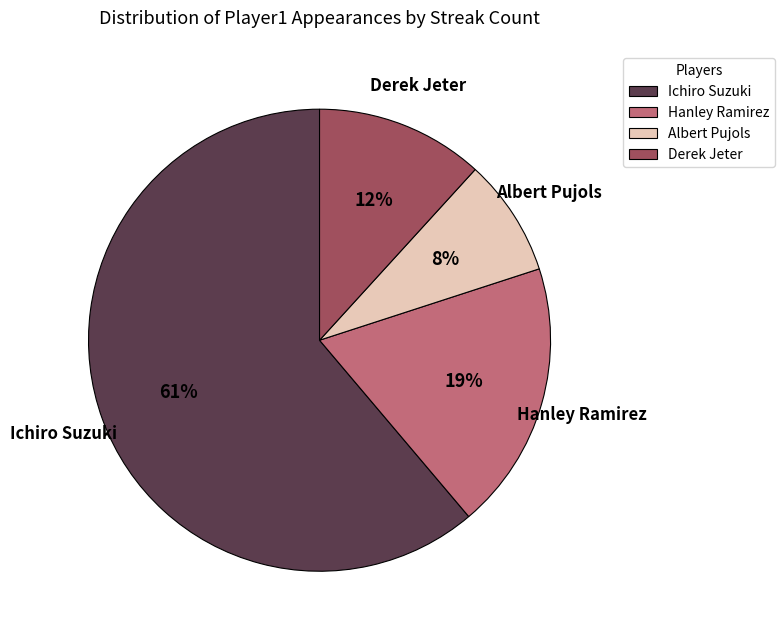

Rank the categories by value from lowest to highest.

Albert Pujols, Derek Jeter, Hanley Ramirez, Ichiro Suzuki